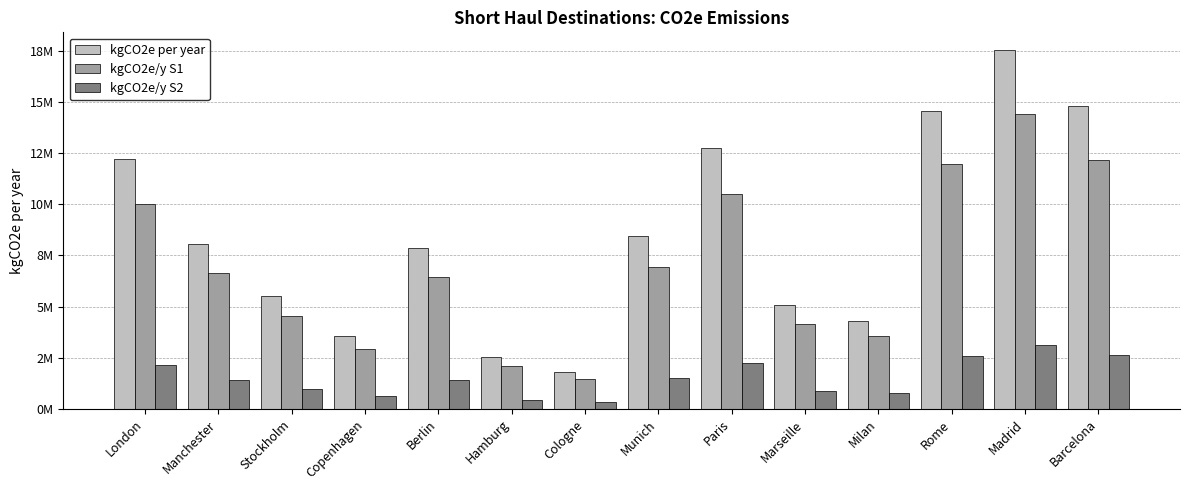

Which series has the largest total across all categories?

kgCO2e per year